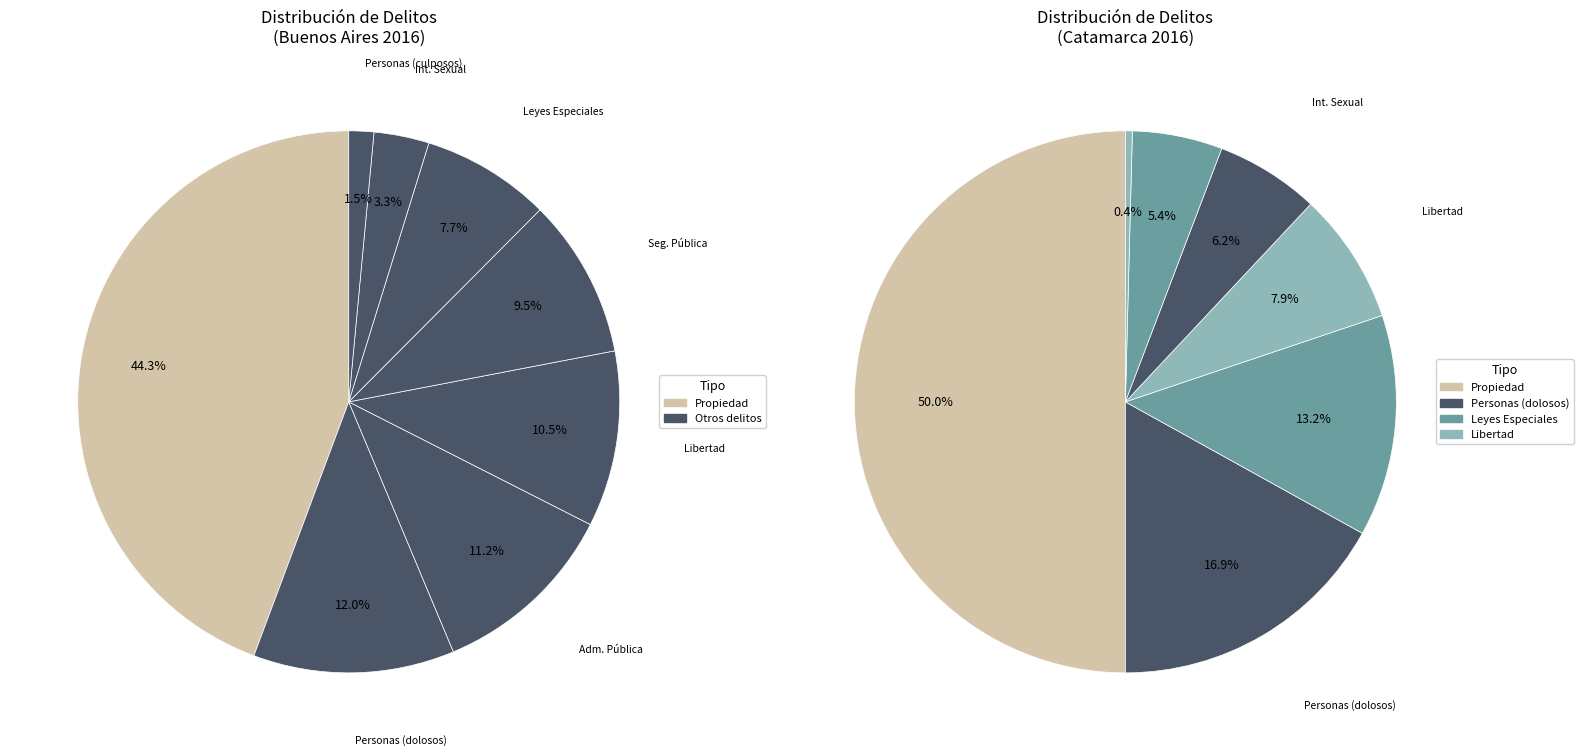

Which slice is the largest?

Delitos contra la propiedad